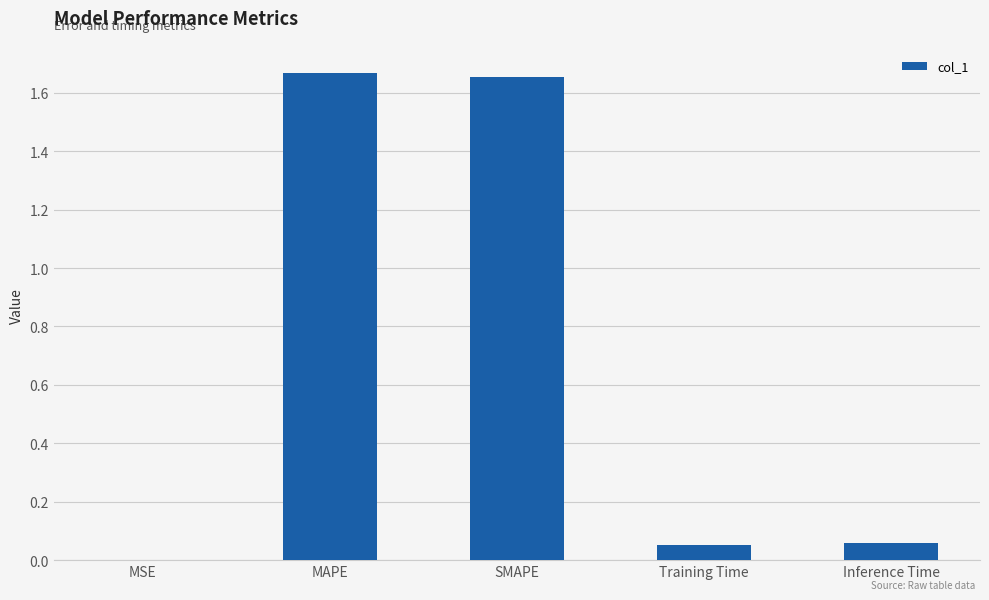

True or false: the data shows 0.0 at MSE.

True